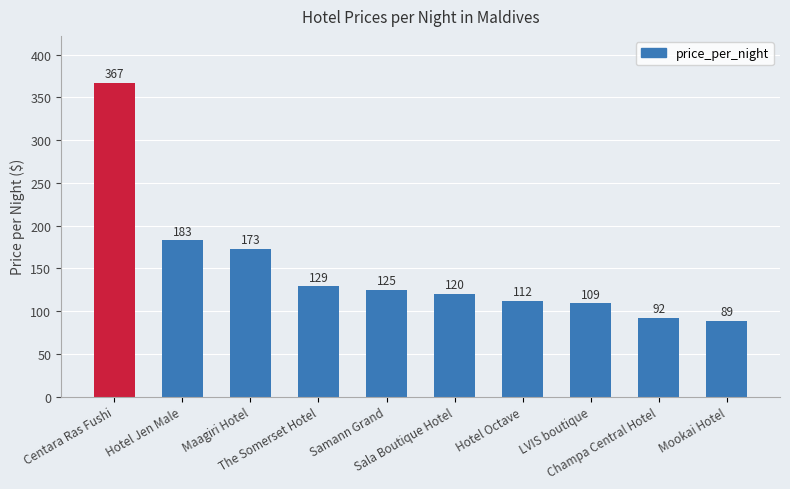

Are the bars horizontal?

No